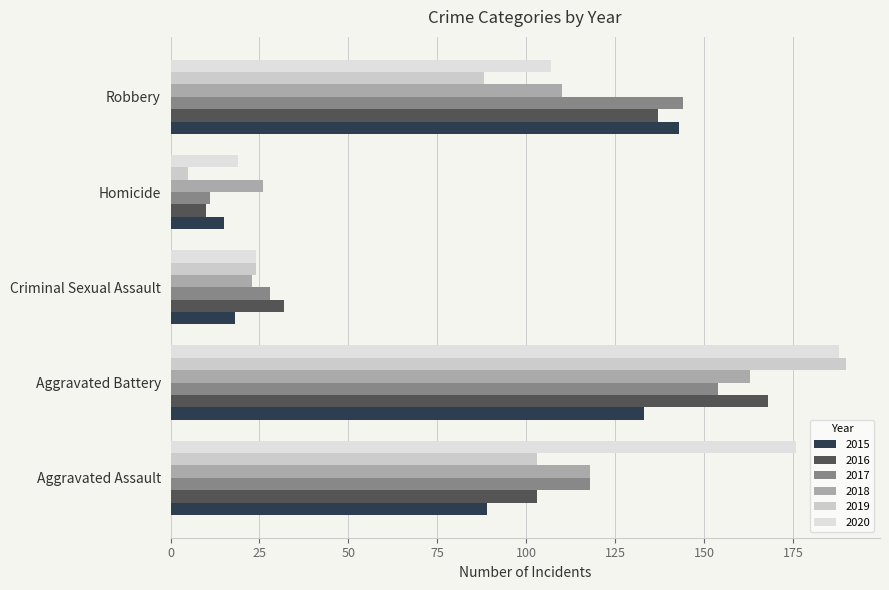

What is the lowest value of the 2020 series?

19